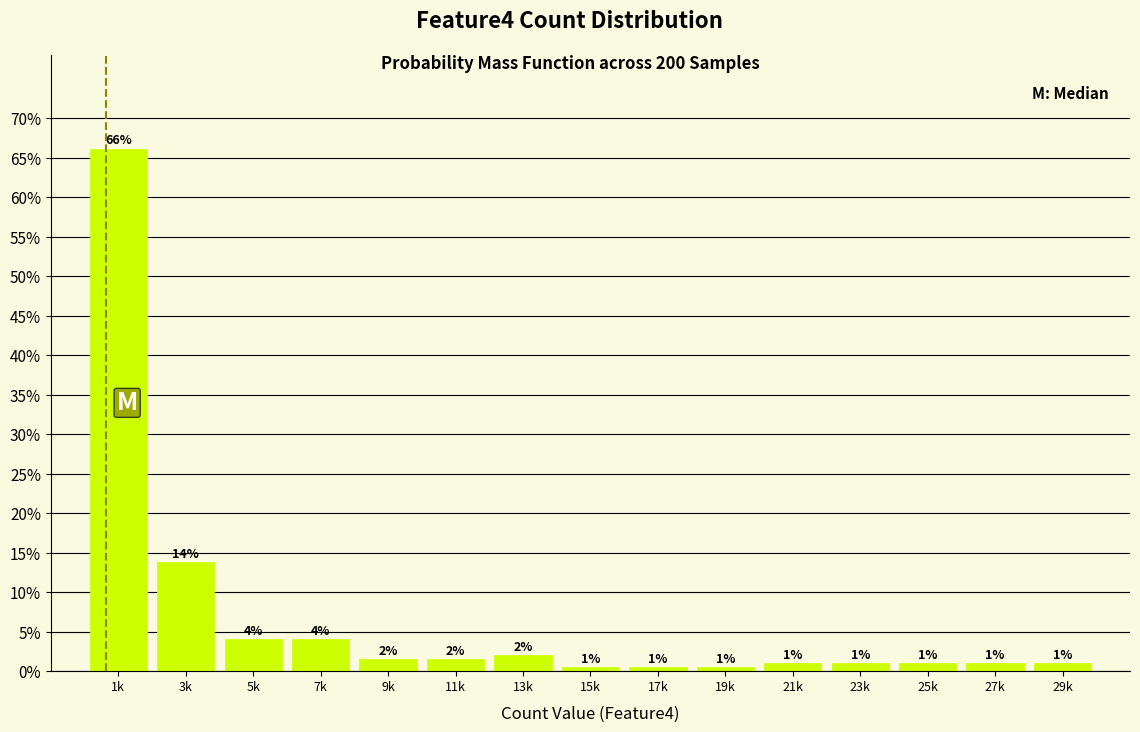

Does the chart contain any negative values?

No